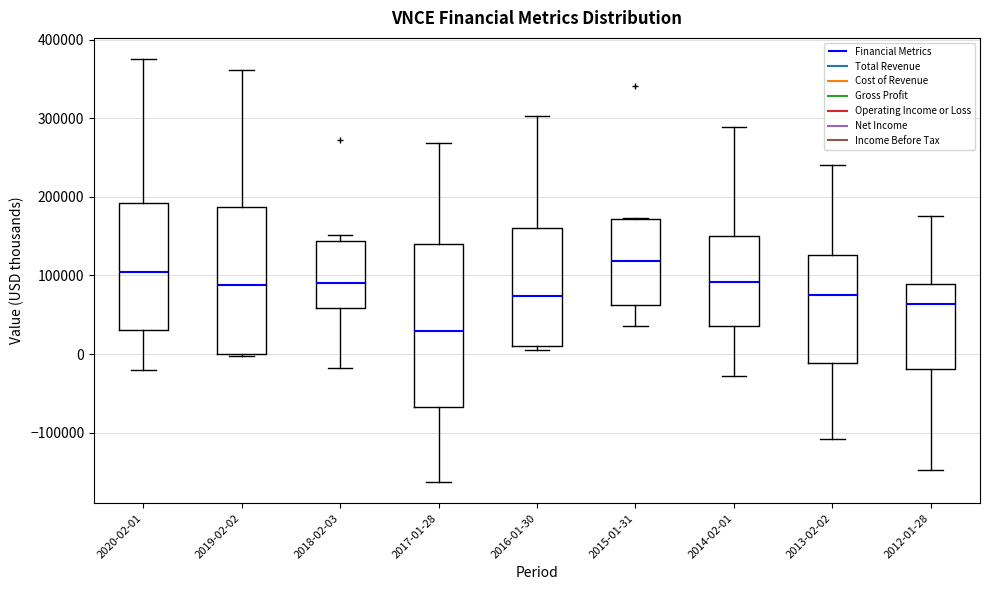

Where does the lower whisker of the box for 2020-02-01 end on the y-axis? The values are not printed on the chart, so give them approximately, as read against the axis.

-20000